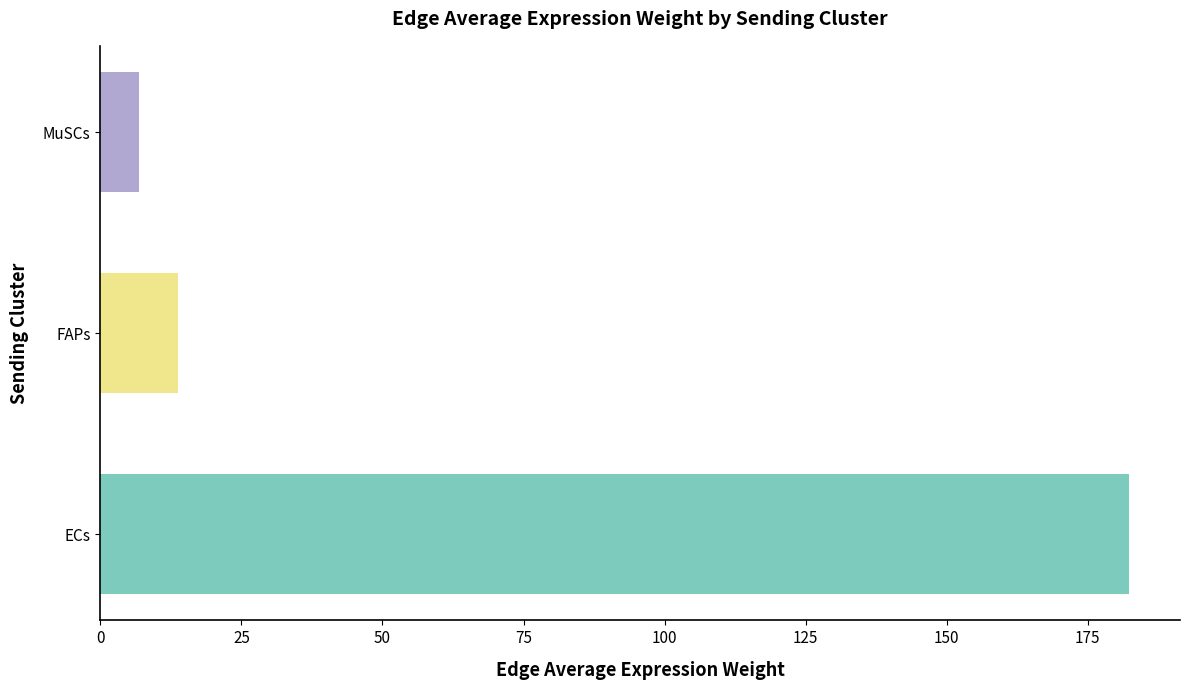

What is the difference between the values at MuSCs and FAPs?

7.0